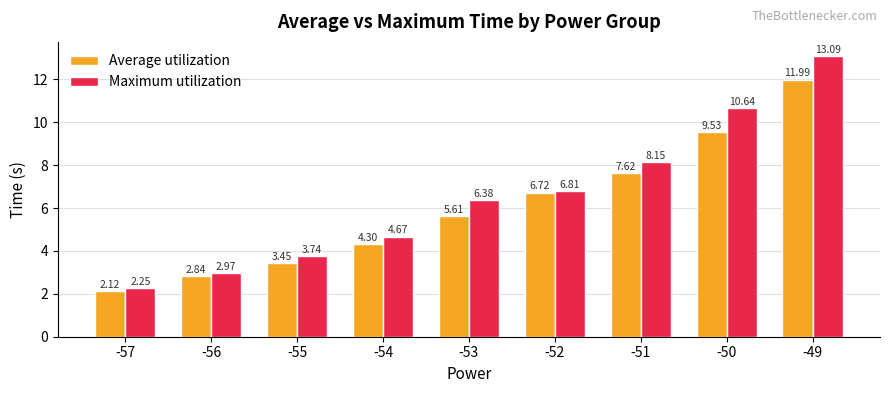

What is the difference between the Maximum utilization values at -50 and -55?

6.9